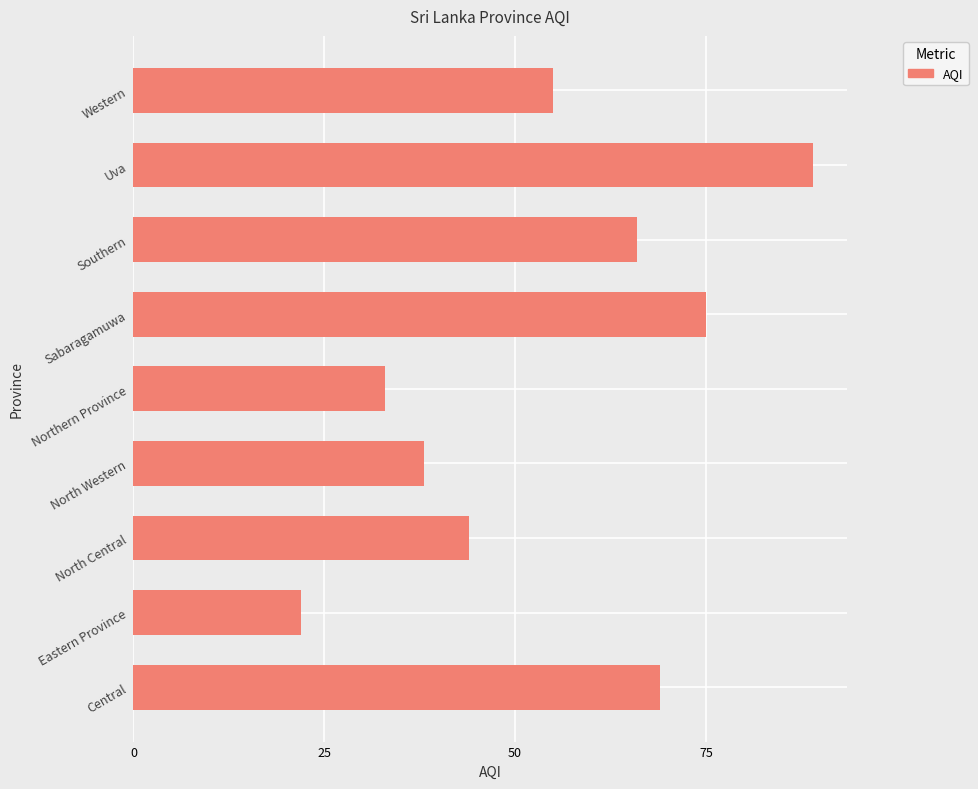

The chart shows a value of 89 at Uva. True or false?

True